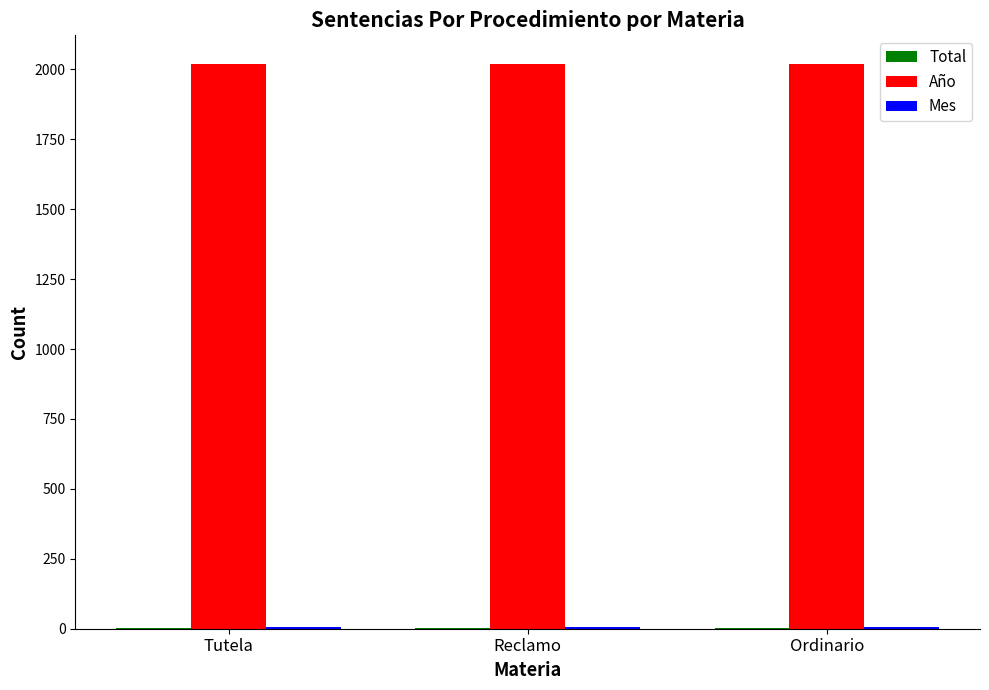

What is the sum of all Año values?

6063